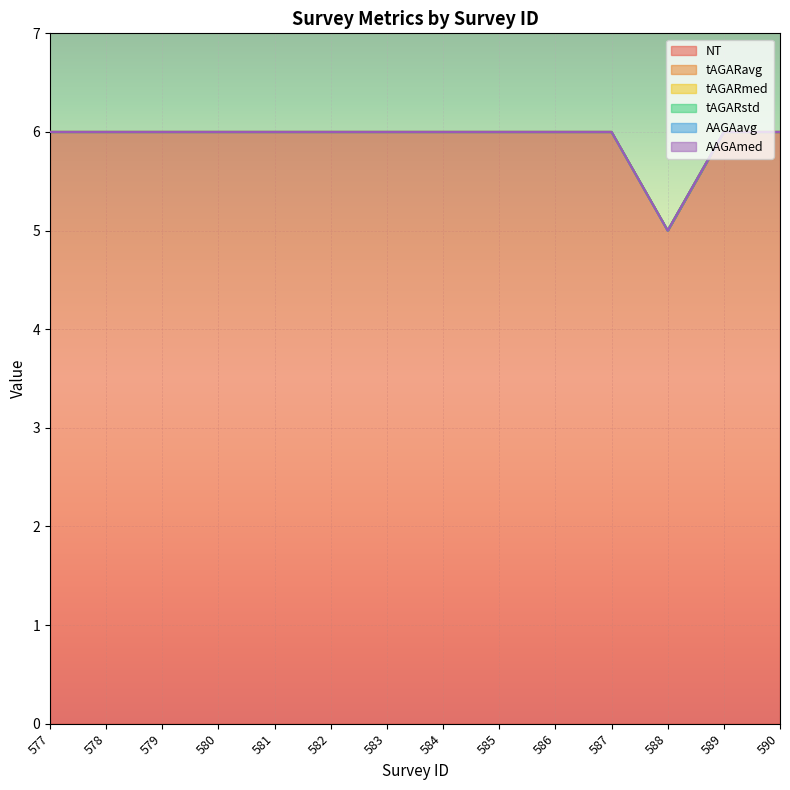

Reading left to right, what are all the values shown in this chart?

NT: 6	6	6	6	6	6	6	6	6	6	6	5	6	6
tAGARavg: 0	0	0	0	0	0	0	0	0	0	0	0	0	0
tAGARmed: 0	0	0	0	0	0	0	0	0	0	0	0	0	0
tAGARstd: 0	0	0	0	0	0	0	0	0	0	0	0	0	0
AAGAavg: 0	0	0	0	0	0	0	0	0	0	0	0	0	0
AAGAmed: 0	0	0	0	0	0	0	0	0	0	0	0	0	0